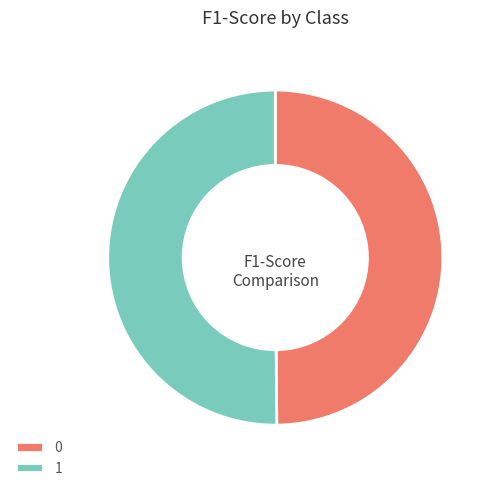

The 0 slice represents 60% of the pie. True or false?

False